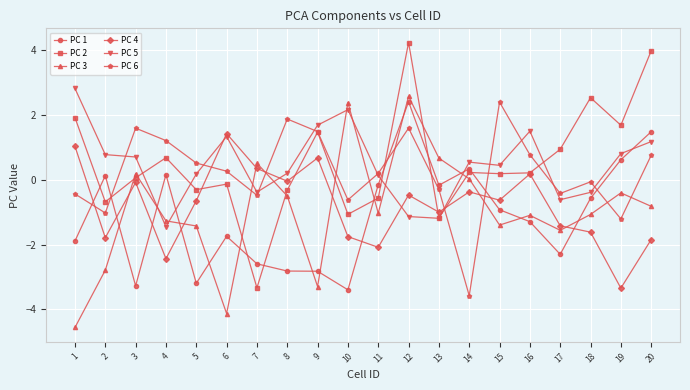

At 1, list the series in order from largest to smallest.

PC 5, PC 2, PC 4, PC 6, PC 1, PC 3